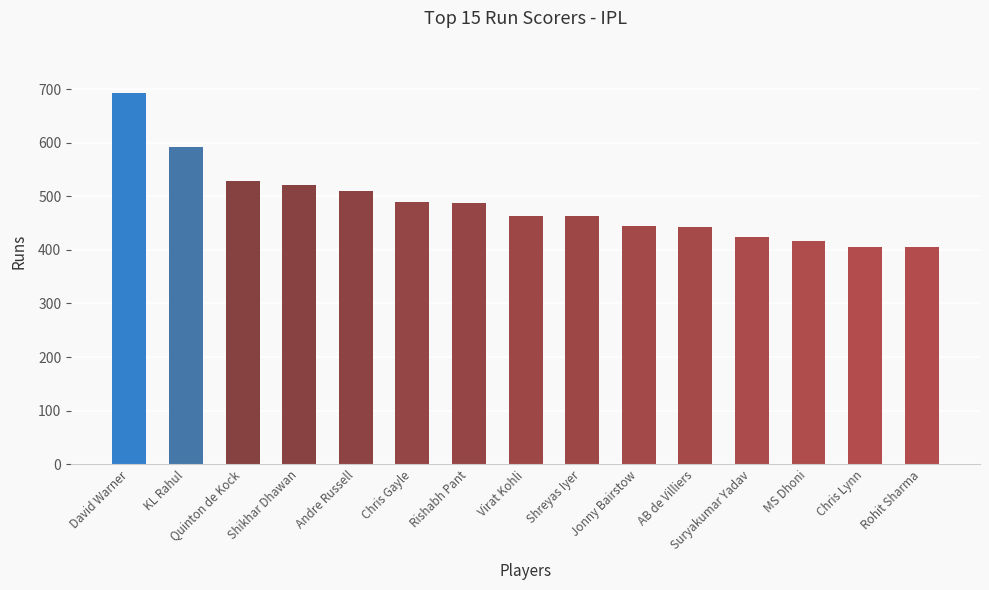

At which category does the chart reach its peak across all series?

David Warner